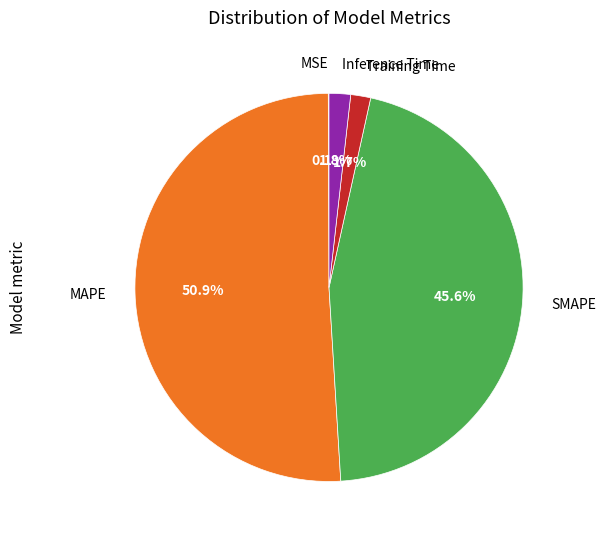

How many segments does this pie chart have?

5